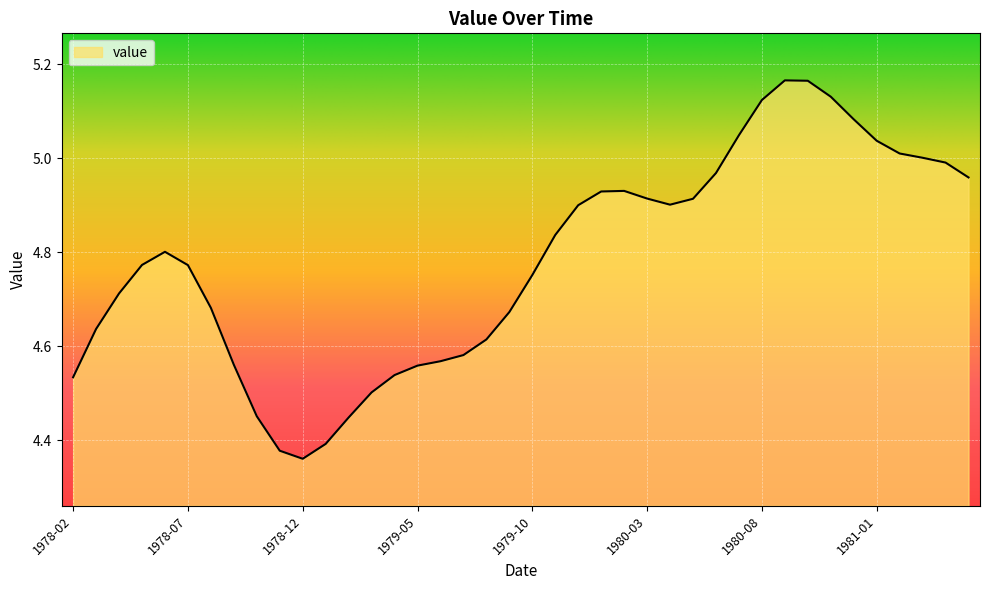

What is the difference between the maximum and minimum values?

0.8